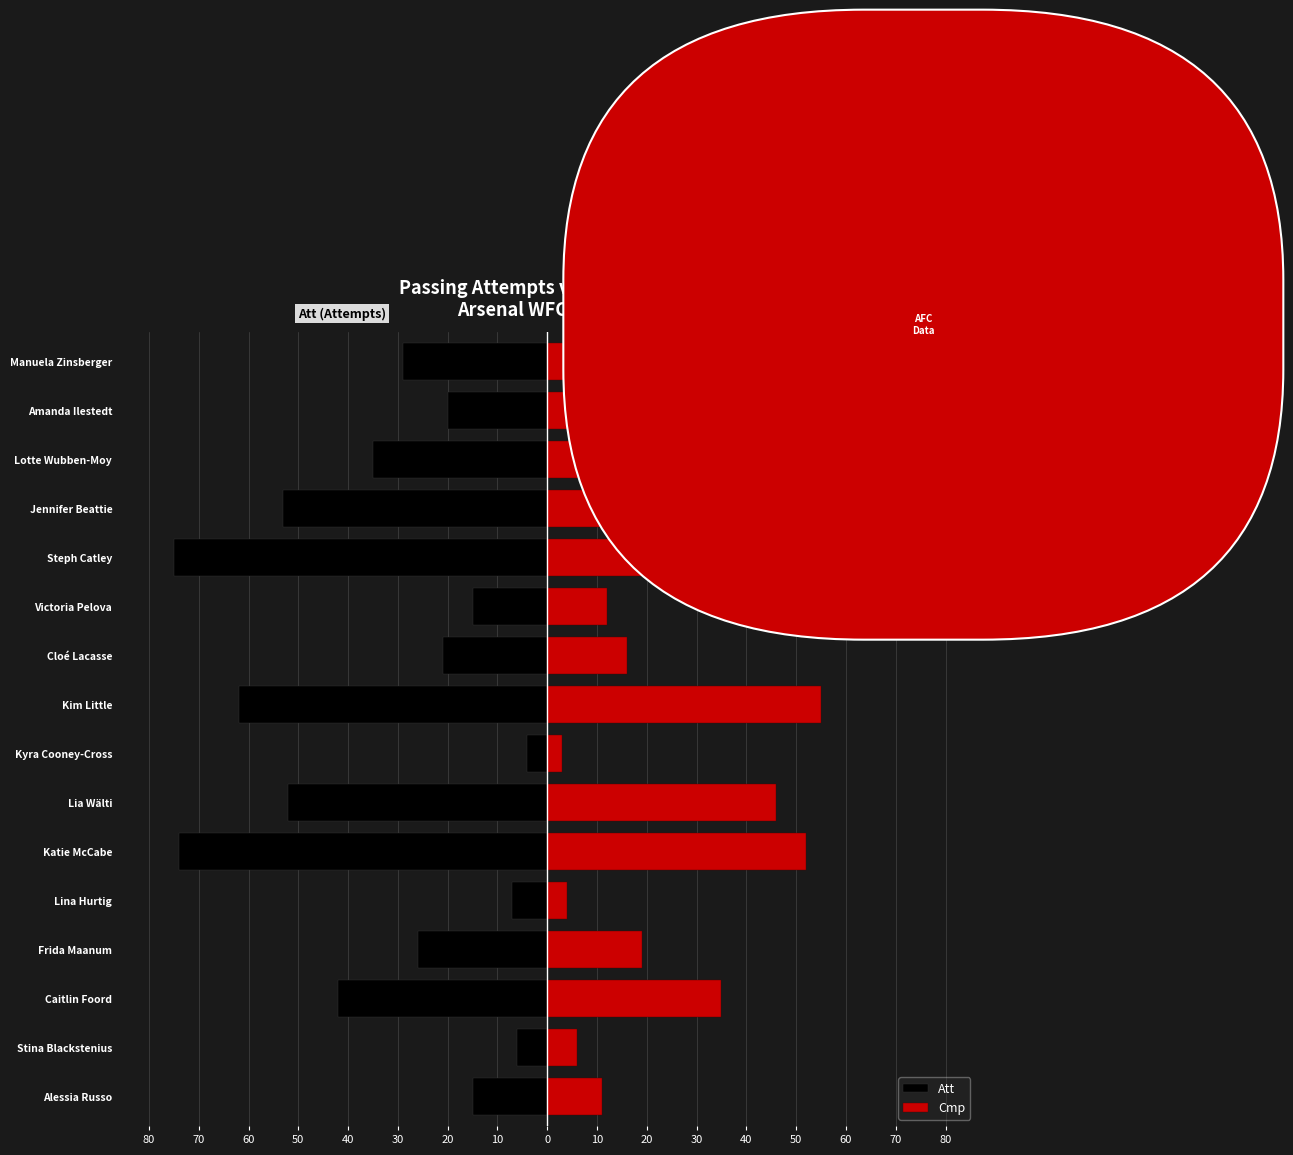

Is the value of Cmp at Steph Catley greater than the value of Att at Amanda Ilestedt?

Yes